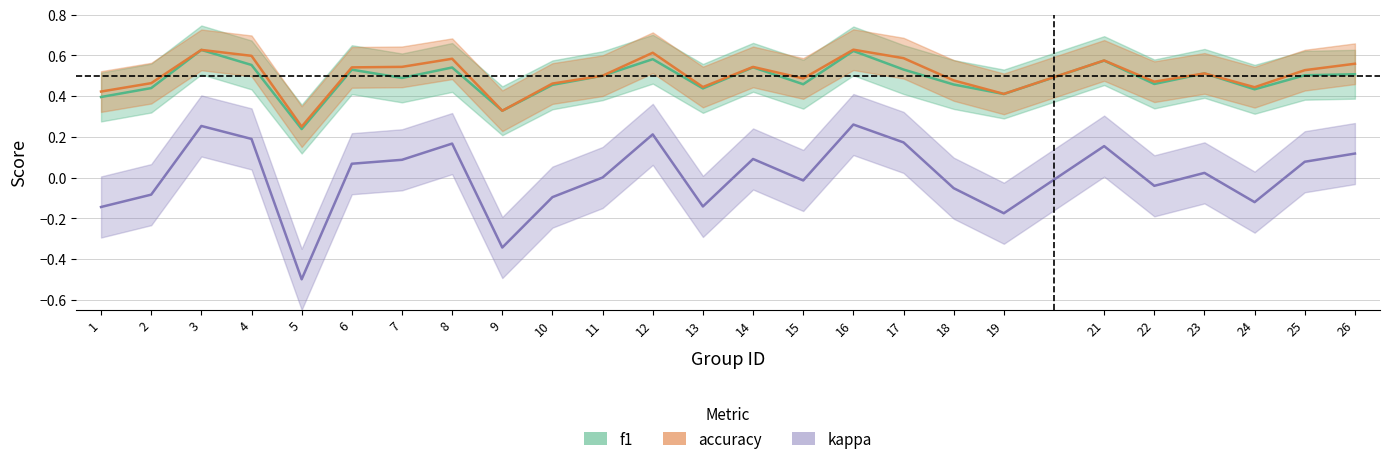

How many interior local peaks does the f1 series have?

8